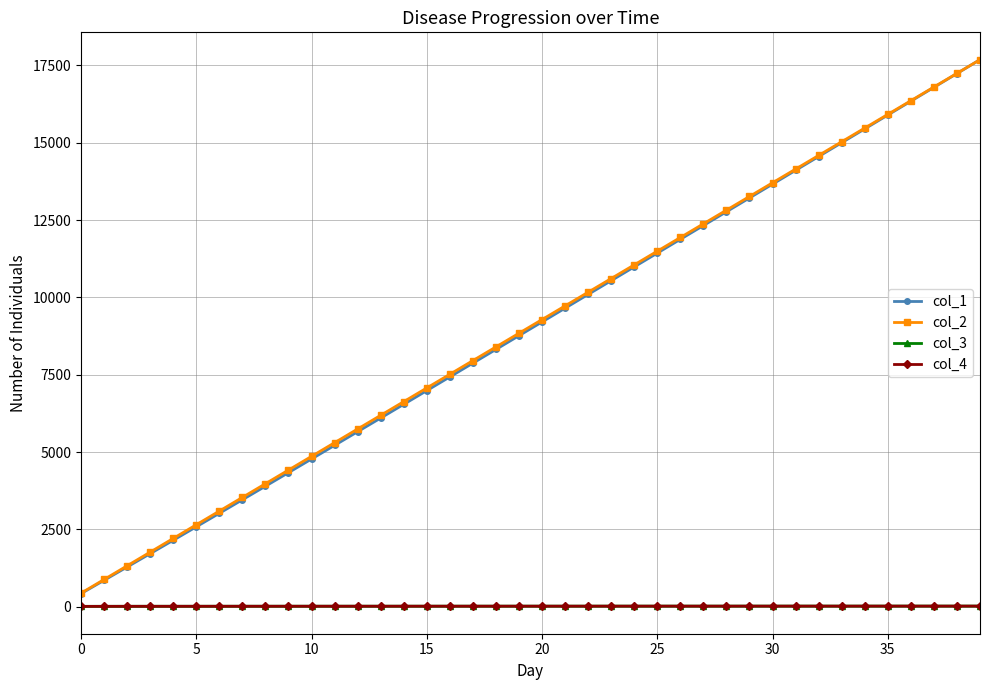

True or false: col_4 has more than 1 interior local peaks.

True